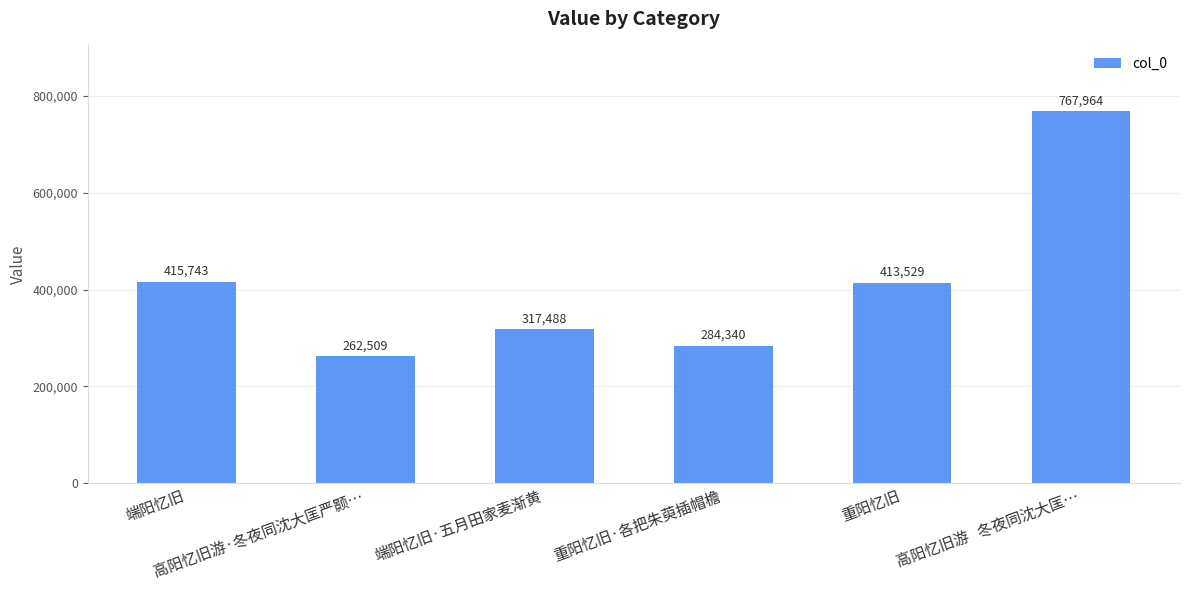

What position from the right is 端阳忆旧·五月田家麦渐黄?

4